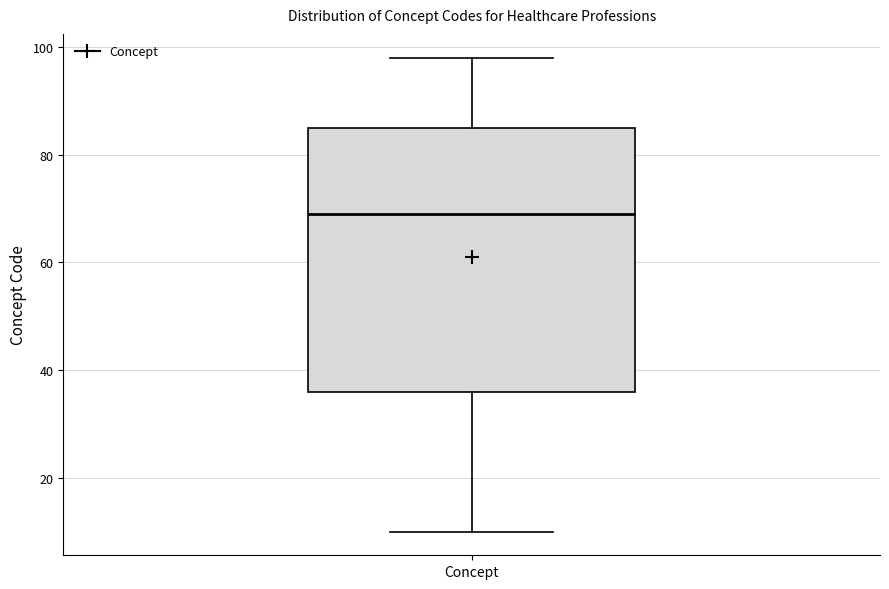

Transcribe this box plot: give where the median line is, the range the box spans, and where the two whiskers end, as read against the y-axis. The values are not printed on the chart, so give them approximately, as read against the axis.

median 70, box 36 to 86, whiskers 10 to 98